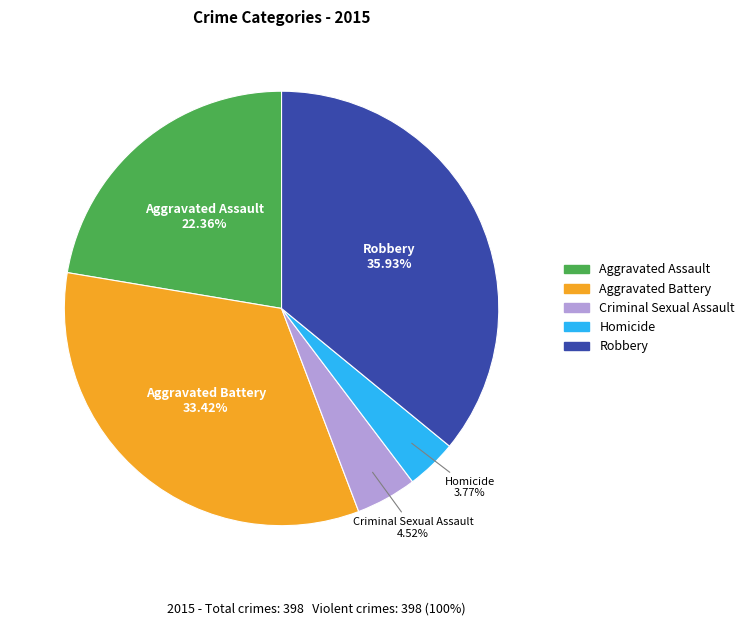

What is the smallest slice in the pie chart?

Homicide